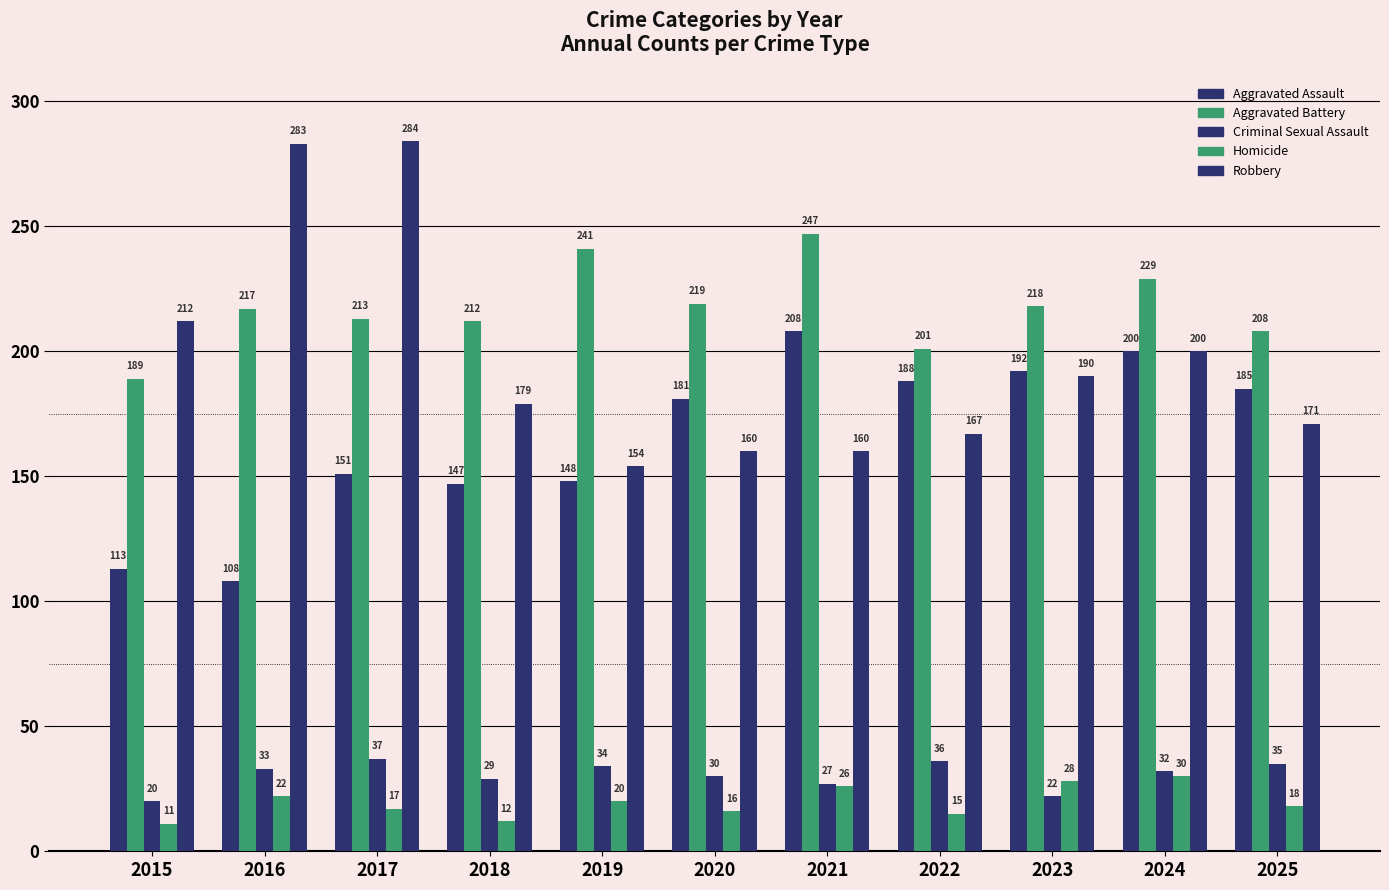

Count the number of data series in this chart.

5